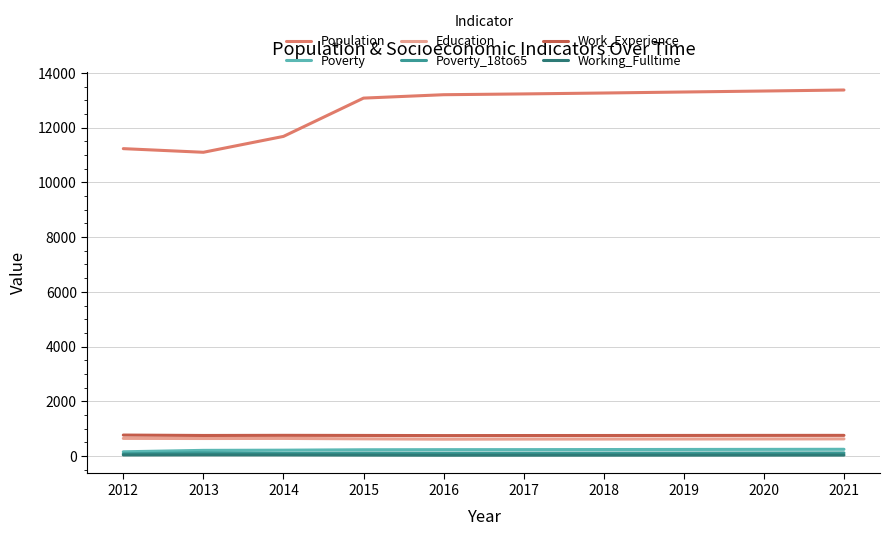

True or false: Population has a value of 18054 at 2021.

False